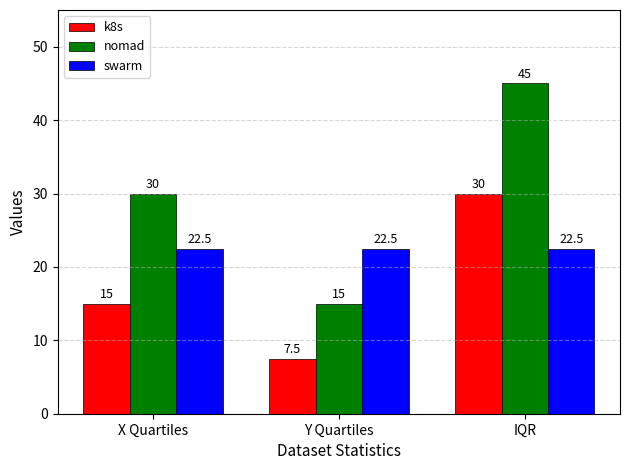

List the labels in order of nomad value, largest first.

IQR, X Quartiles, Y Quartiles